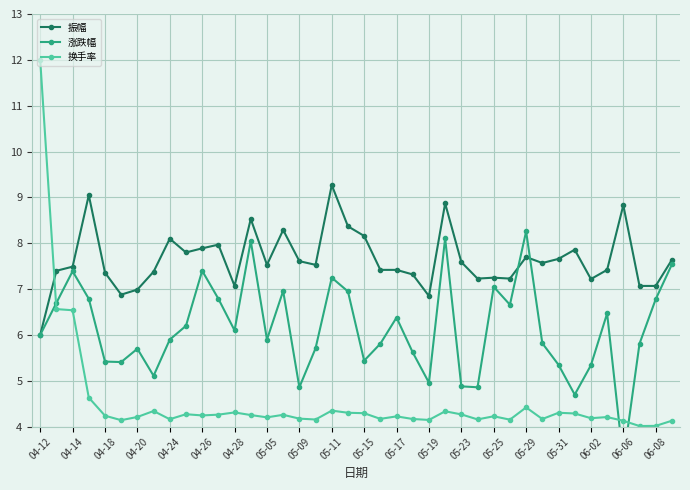

True or false: 换手率 has more than 0 points higher than both neighbors.

True